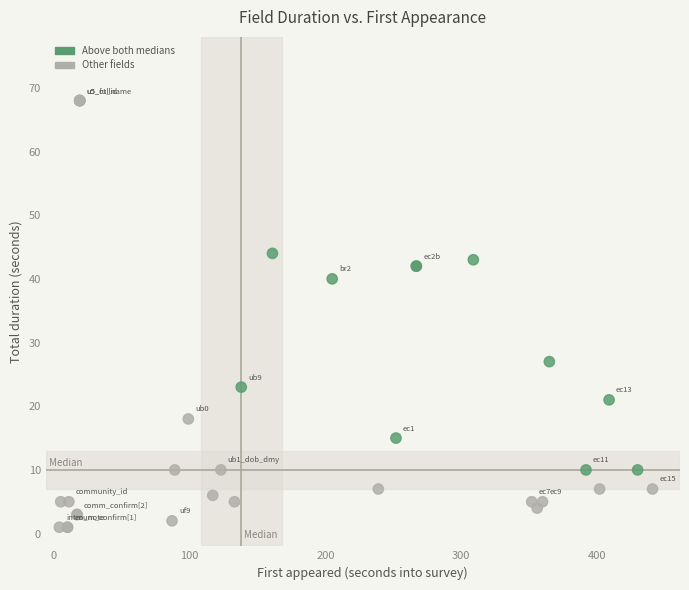

What Y value in the scatter plot is closest to 34?

40